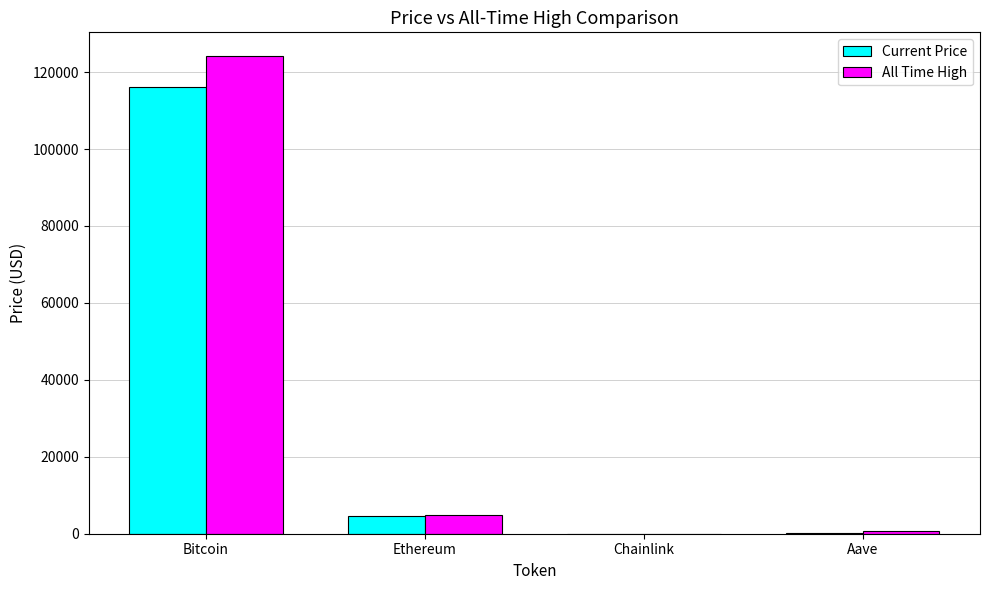

Where is Current Price nearest to the value 58017?

Ethereum